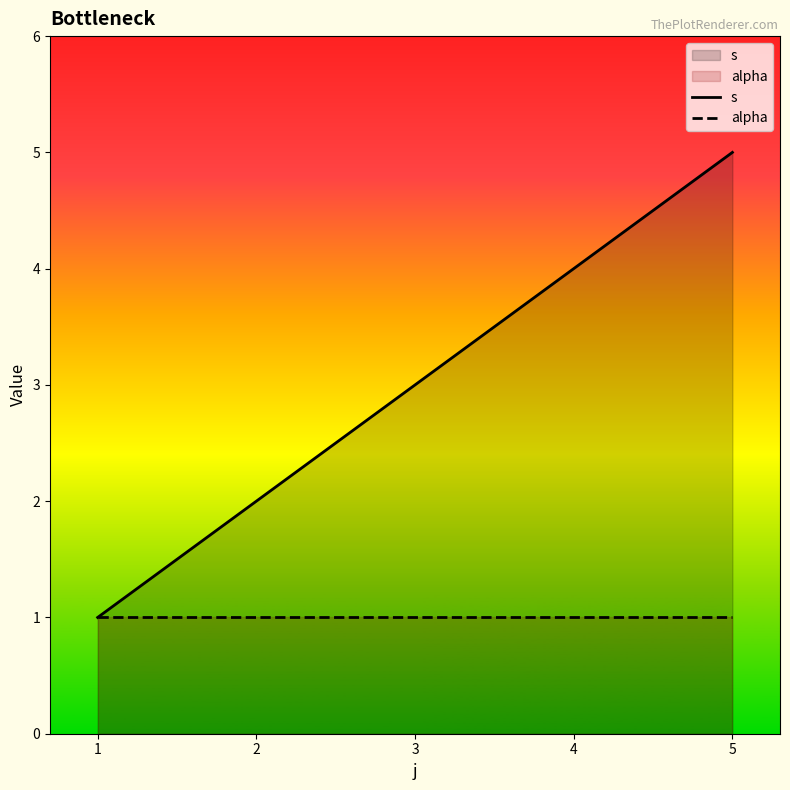

Reading right to left, list all the values displayed in this chart.

s: 5=5	4=4	3=3	2=2	1=1
alpha: 5=1	4=1	3=1	2=1	1=1